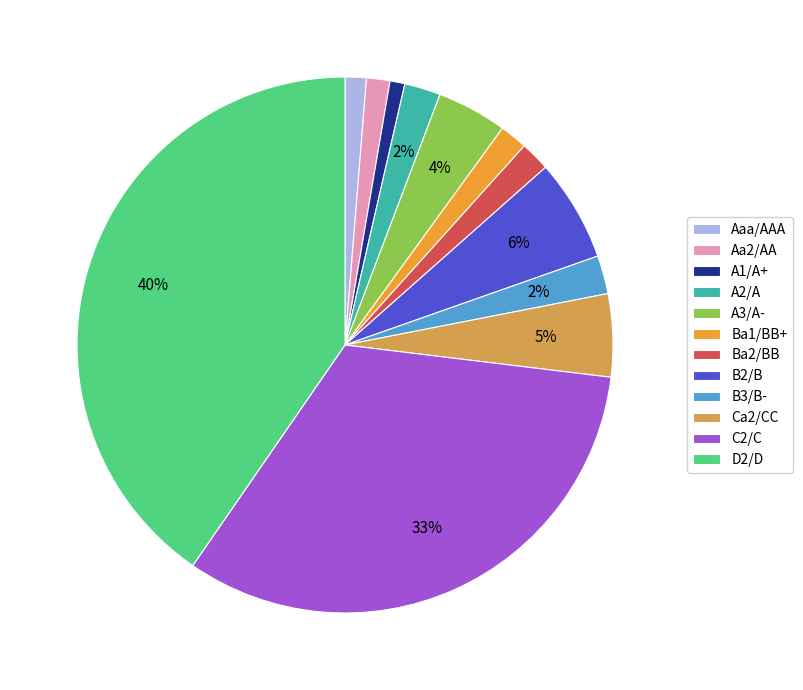

To the nearest percent, what is the difference between the largest and smallest slice percentages?

39%